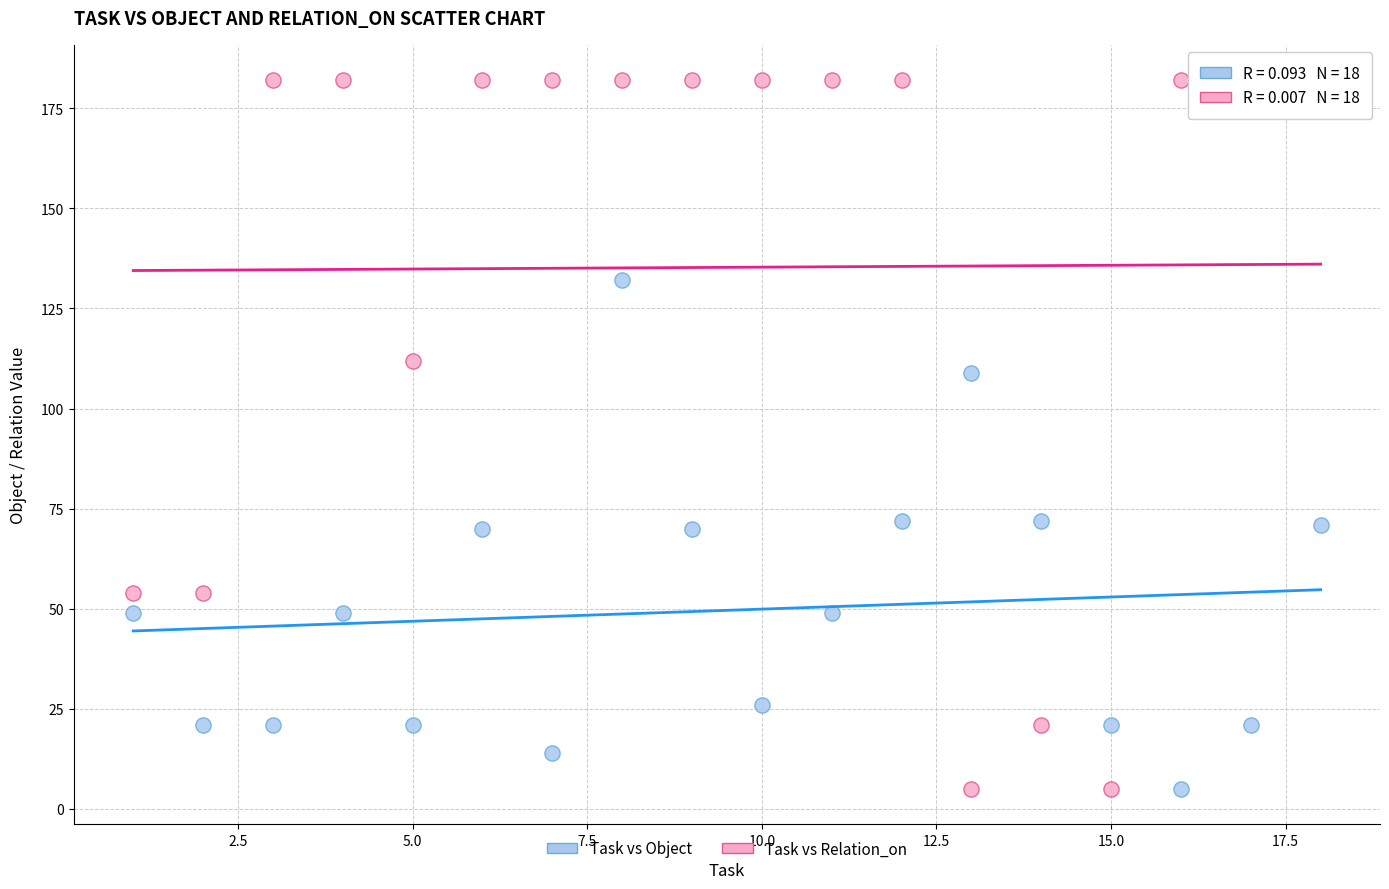

What are all the series names shown in the legend?

Task vs Object, Task vs Relation_on